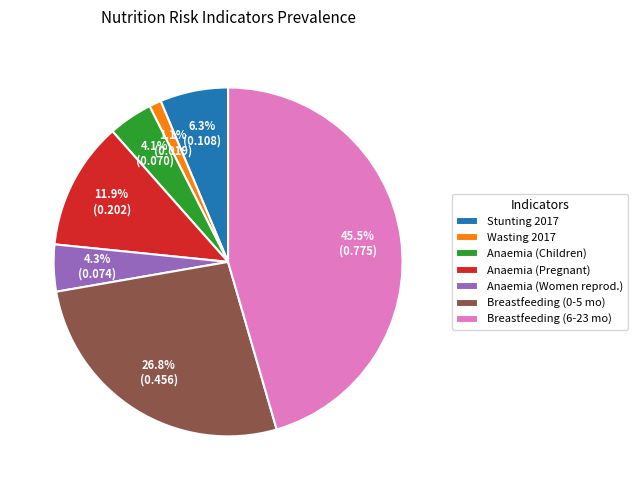

Between Breastfeeding (6-23 mo) and Wasting 2017, which is larger?

Breastfeeding (6-23 mo)